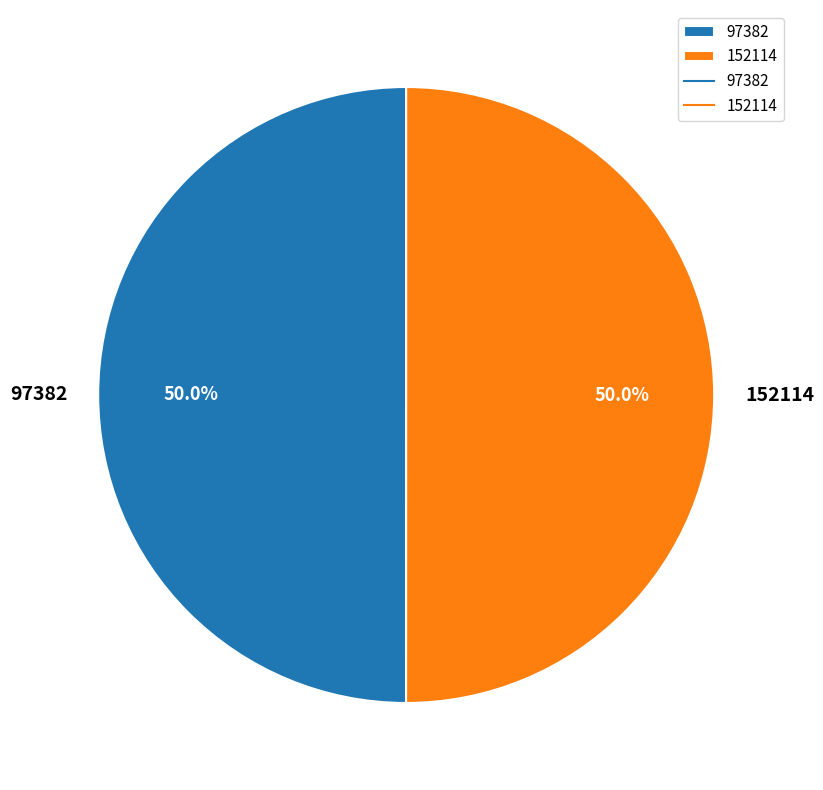

How many segments does this pie chart have?

2